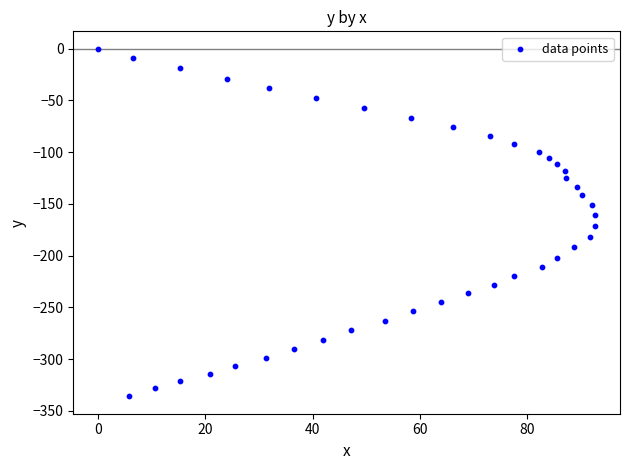

What is the range of X values (max minus min)?

92.7